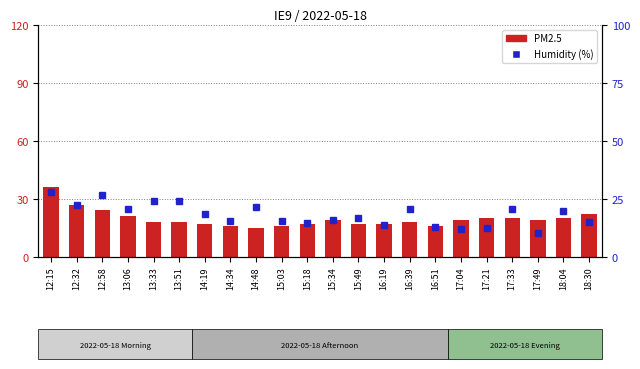

What is the spread (max minus min) of values at 15:18?

2.5